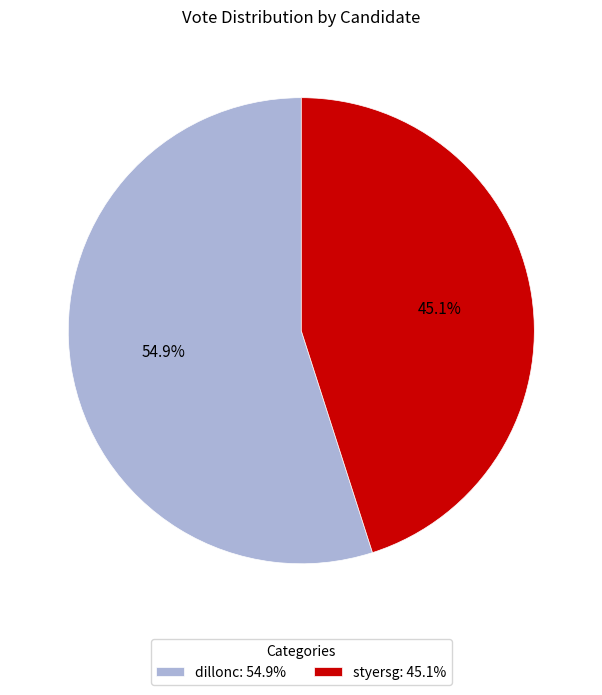

Do styersg and dillonc together represent more than half of the pie?

Yes